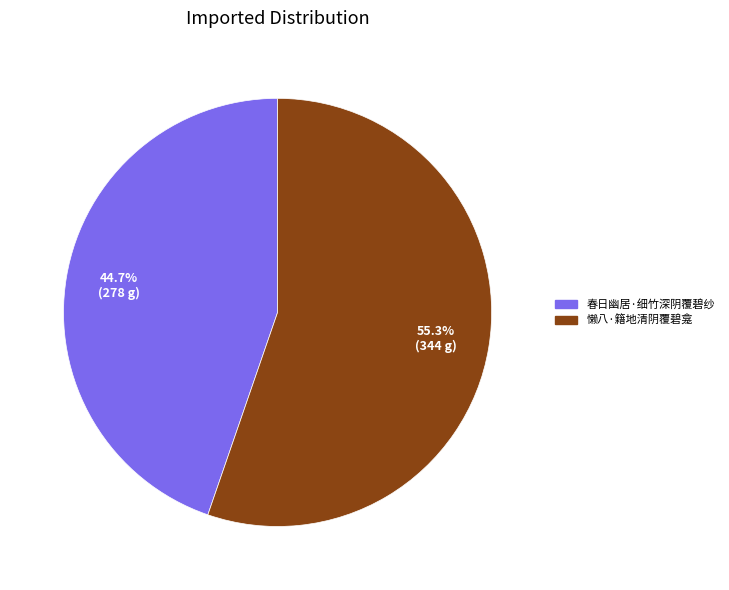

Between 懒八·籍地清阴覆碧龛 and 春日幽居·细竹深阴覆碧纱, which is larger?

懒八·籍地清阴覆碧龛